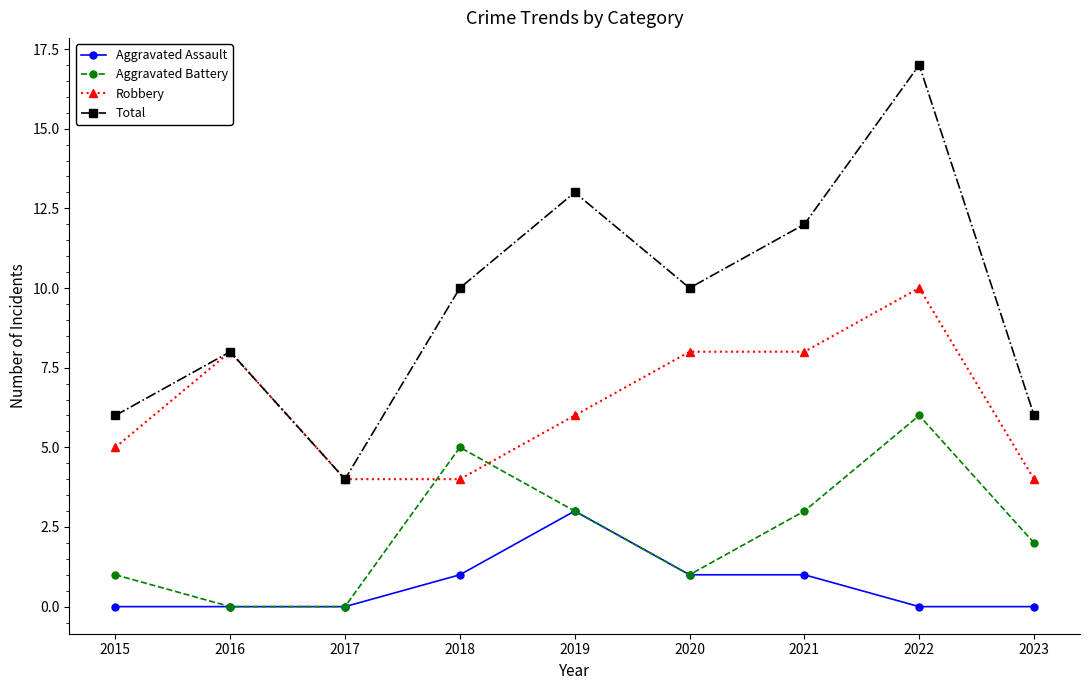

What is the total value across all series at 2015?

12